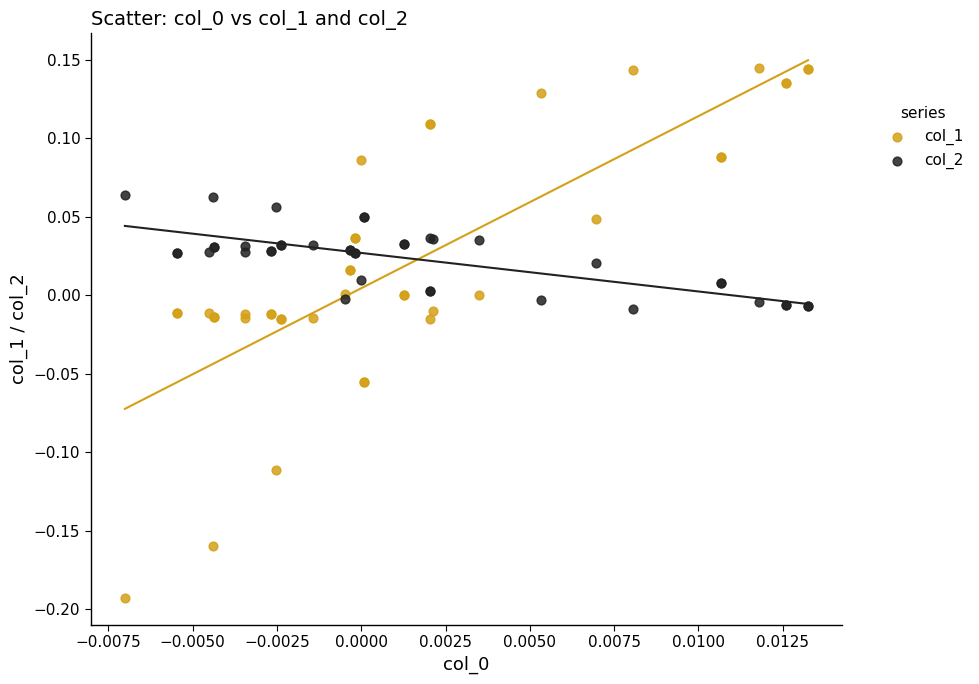

Which series has the largest Y range (max minus min)?

col_1